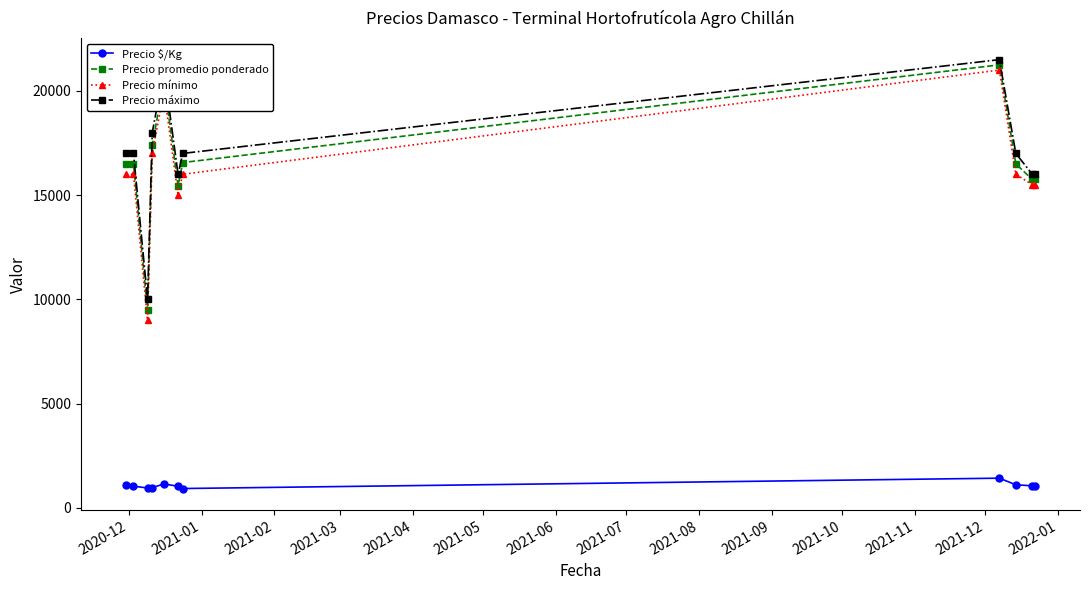

What is the smallest value displayed?

920